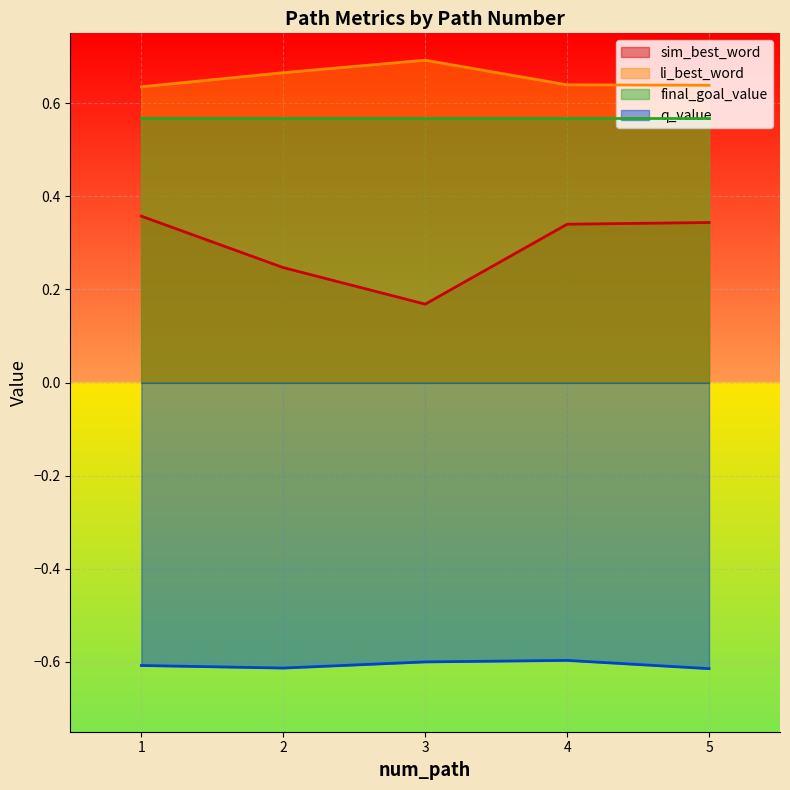

Which series has the largest total across all categories?

li_best_word